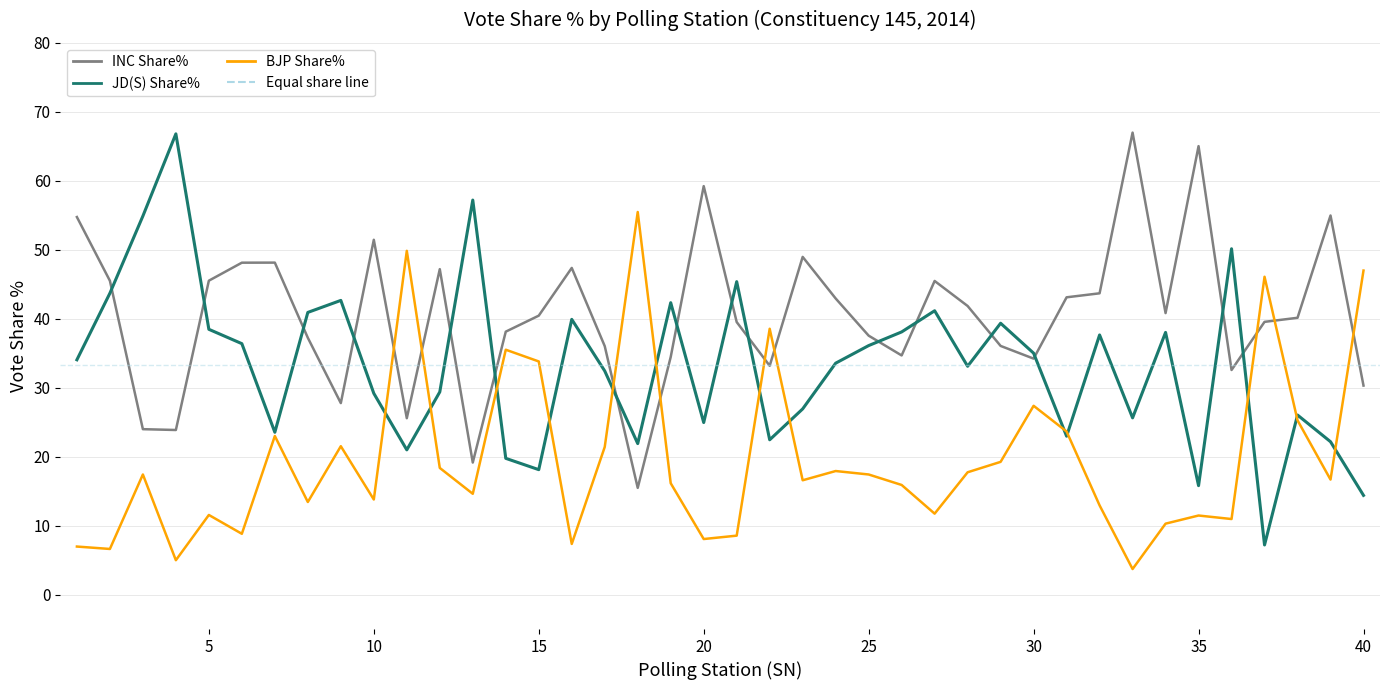

What is the sum of all JD(S) Share% values?

1328.4